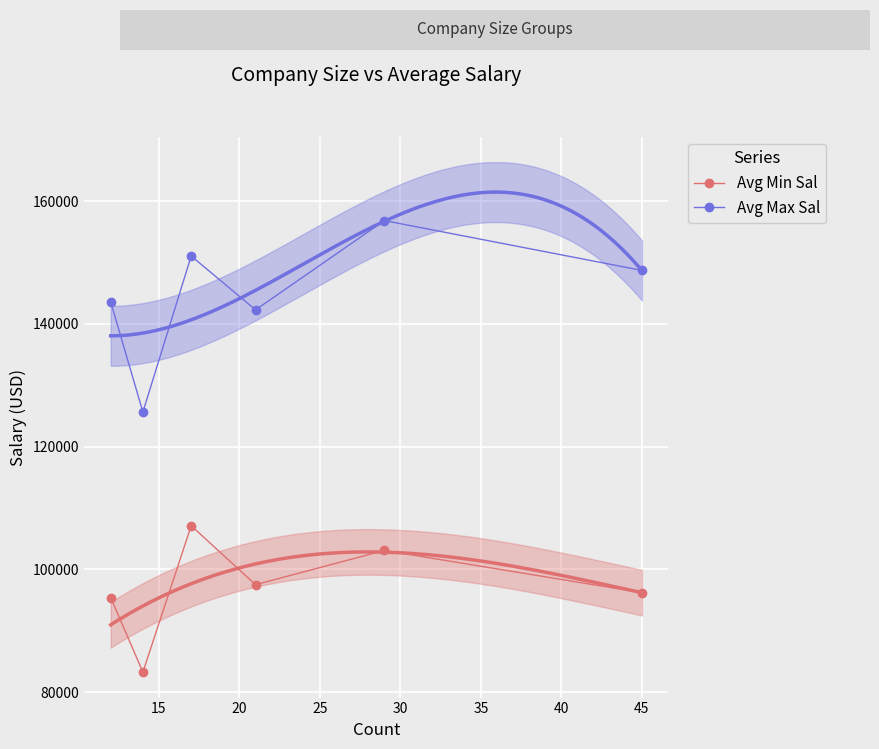

In Avg Max Sal, how many points are higher than both neighbors (excluding endpoints)?

2